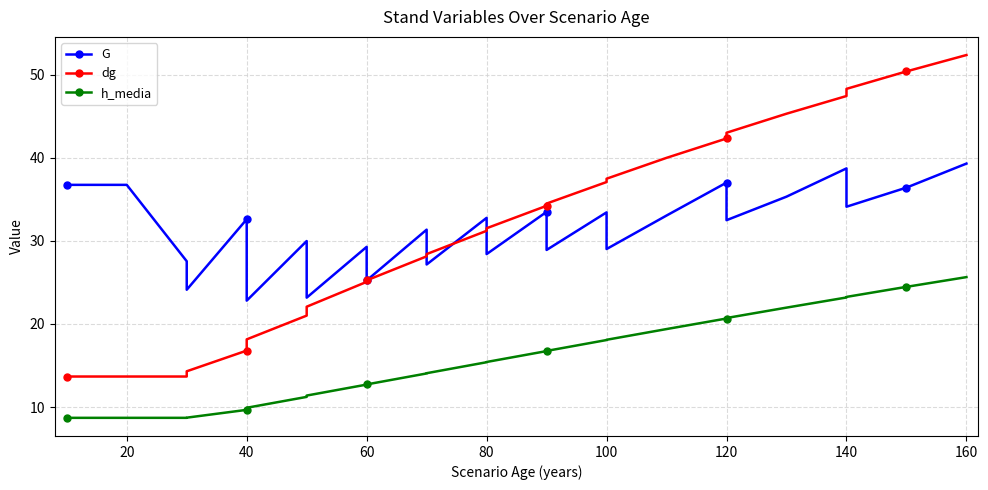

Reading left to right, transcribe all the data shown in this chart.

G: 36.7	36.7	36.7	27.6	24.1	32.6	22.8	30.0	23.2	29.3	25.2	31.4	27.2	32.8	28.4	33.5	28.9	33.4	29.0	33.0	37.0	32.5	35.3	38.7	34.1	36.4	39.3
dg: 13.7	13.7	13.7	13.7	14.3	16.8	18.1	21.0	22.1	25.1	25.2	28.1	28.4	31.2	31.5	34.2	34.5	37.1	37.5	40.0	42.3	43.0	45.3	47.4	48.3	50.4	52.4
h_media: 8.7	8.7	8.7	8.7	8.7	9.7	9.9	11.2	11.4	12.7	12.7	14.1	14.1	15.4	15.4	16.7	16.8	18.1	18.1	19.4	20.7	20.7	22.0	23.2	23.3	24.5	25.6